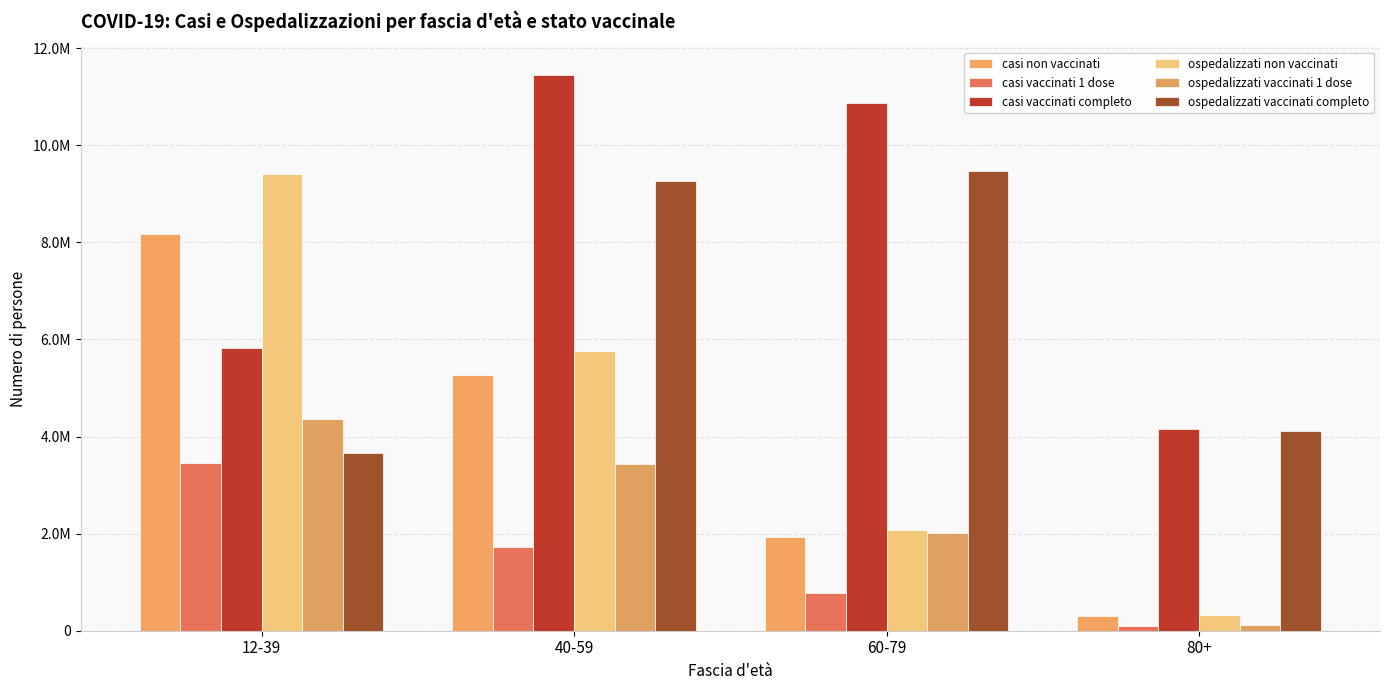

Which series changed the most between 60-79 and 80+?

casi vaccinati completo